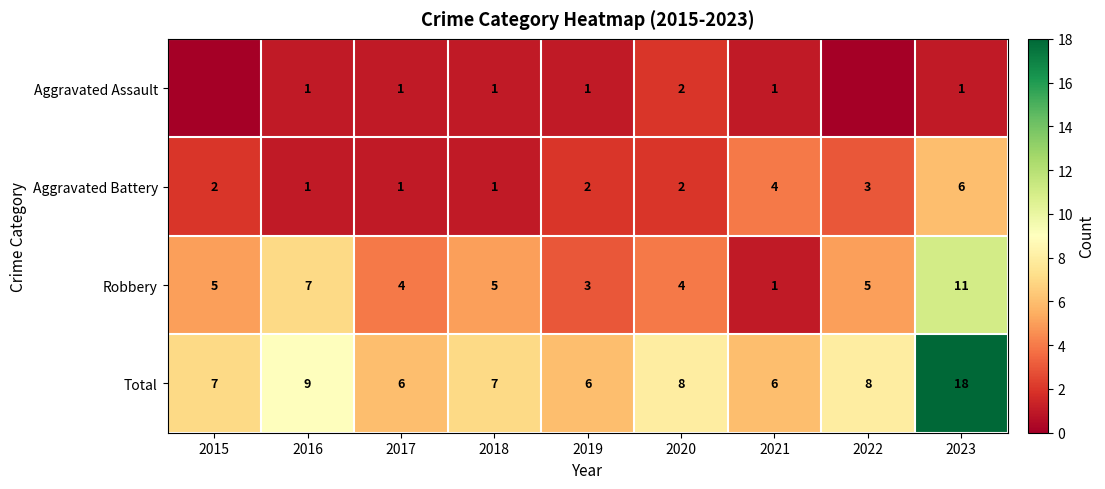

The value of Robbery at 2019 is 4. True or false?

False